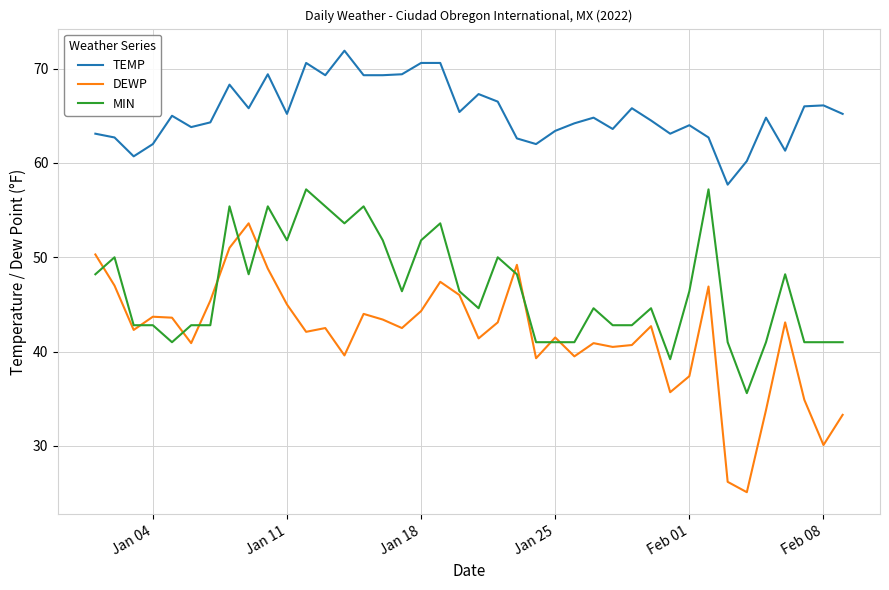

Rank the series by their maximum value, from lowest to highest.

DEWP, MIN, TEMP